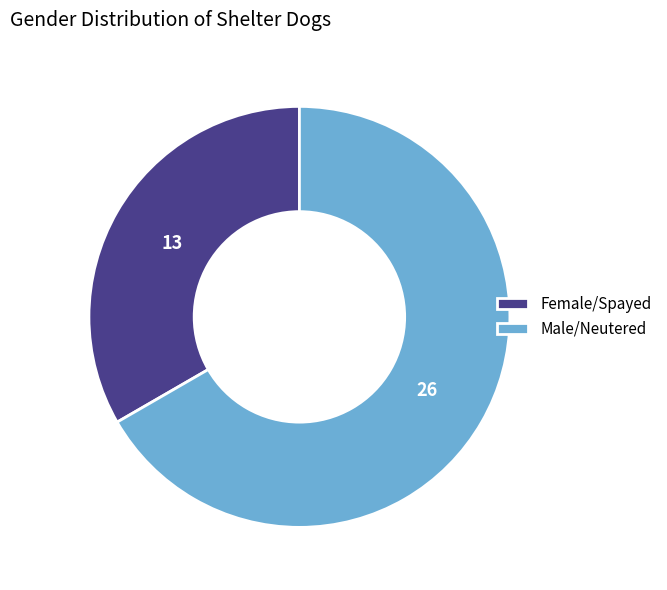

Combined, do Male/Neutered and Female/Spayed account for over 50%?

Yes